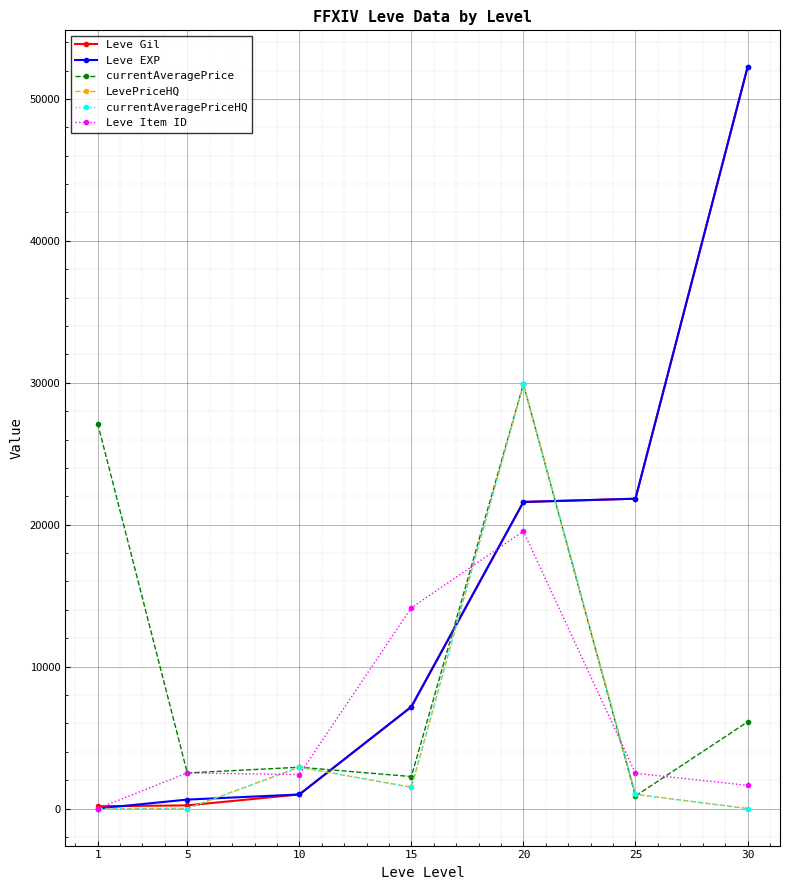

Reading left to right, list all the values displayed in this chart.

Leve Gil: 1=160	5=220	10=990	15=7170	20=21600	25=21830	30=52220
Leve EXP: 1=1	5=630	10=990	15=7170	20=21600	25=21830	30=52220
currentAveragePrice: 1=27128	5=2507	10=2909	15=2253	20=29900	25=880	30=6099
LevePriceHQ: 1=0	5=0	10=2909	15=1500	20=29900	25=1000	30=0
currentAveragePriceHQ: 1=0	5=0	10=2909	15=1500	20=29900	25=1000	30=0
Leve Item ID: 1=1	5=2507	10=2392	15=14149	20=19535	25=2485	30=1633